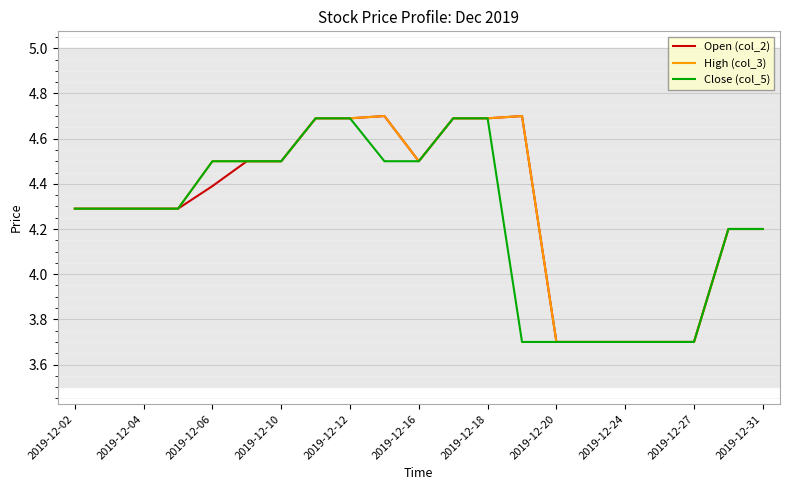

What is the minimum value for Close (col_5)?

3.7